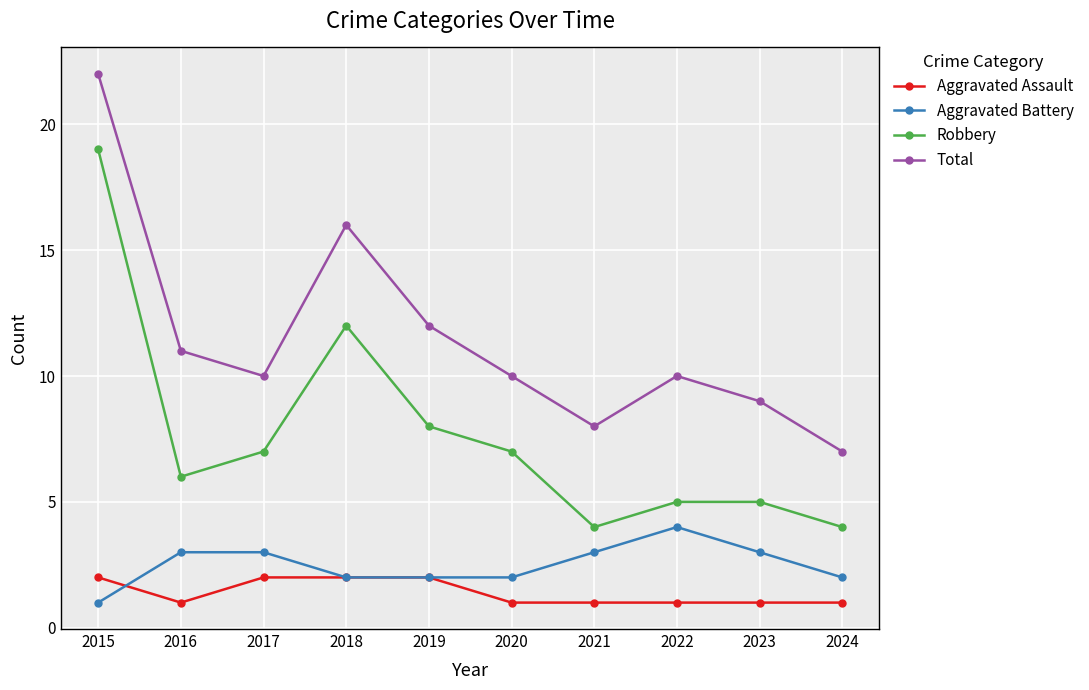

Rank the series by their maximum value, from highest to lowest.

Total, Robbery, Aggravated Battery, Aggravated Assault